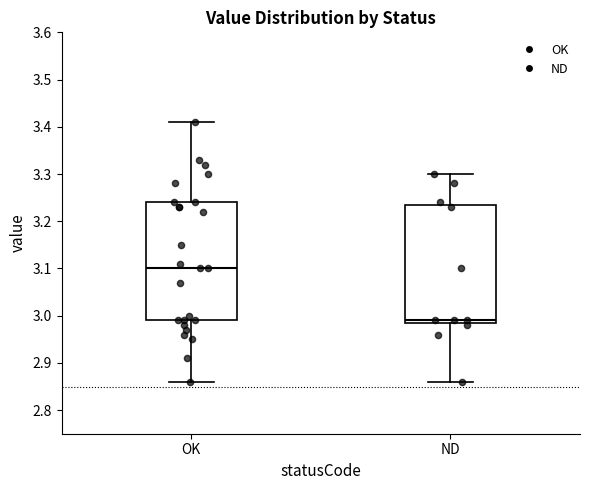

Reading left to right, read every box against the y-axis: the position of its median line, the range the box covers, and the ends of its whiskers. The values are not printed on the chart, so give them approximately, as read against the axis.

OK: median 3.10, box 2.99 to 3.24, whiskers 2.86 to 3.41
ND: median 2.99 (just above the box's lower edge), box 2.99 to 3.24, whiskers 2.86 to 3.30